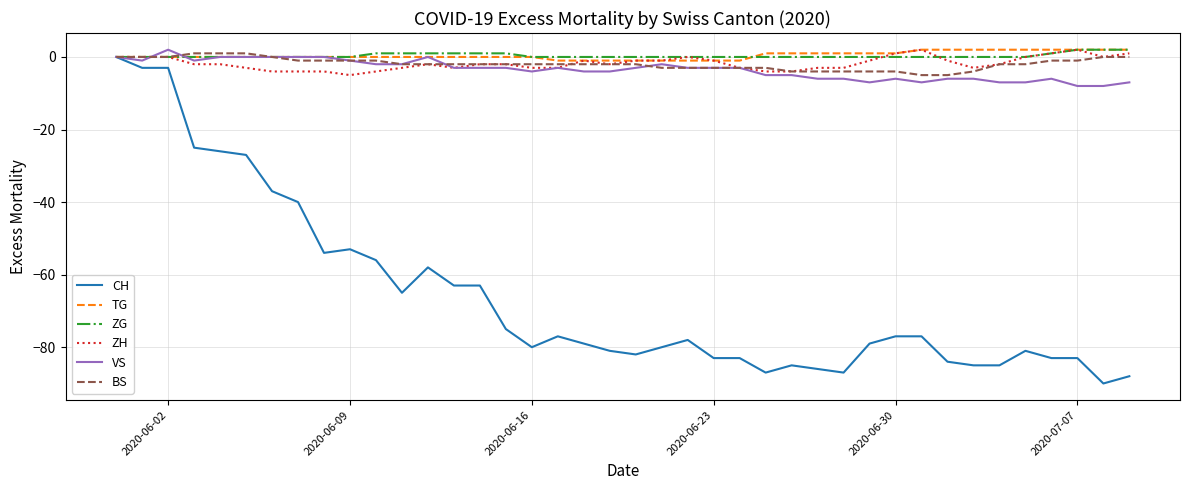

Which series has the widest spread of values?

CH